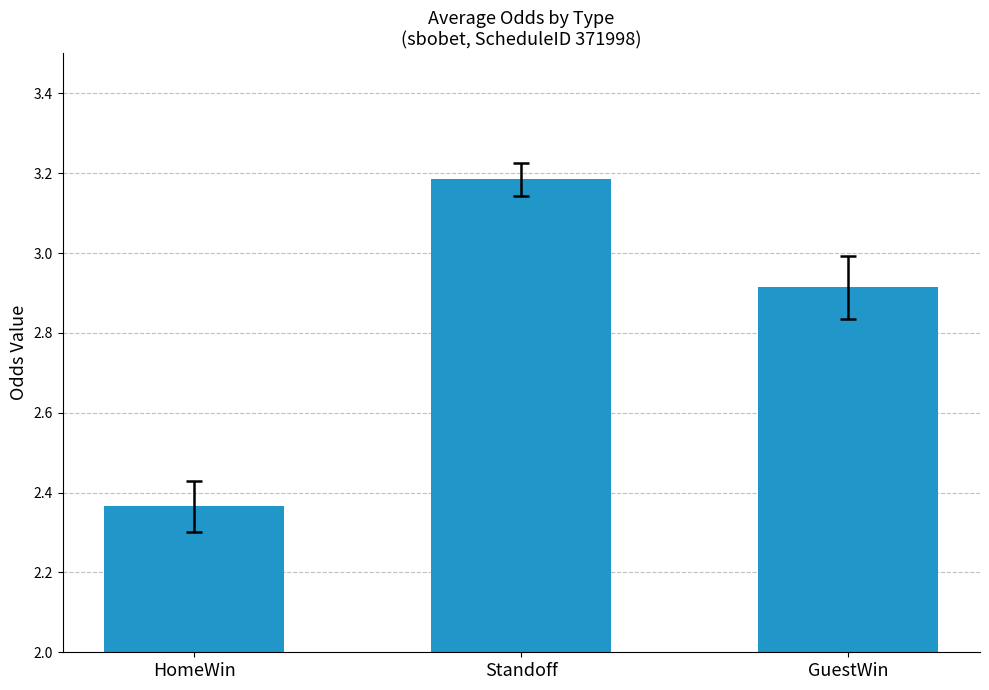

List the labels in order of value, largest first.

Standoff, GuestWin, HomeWin